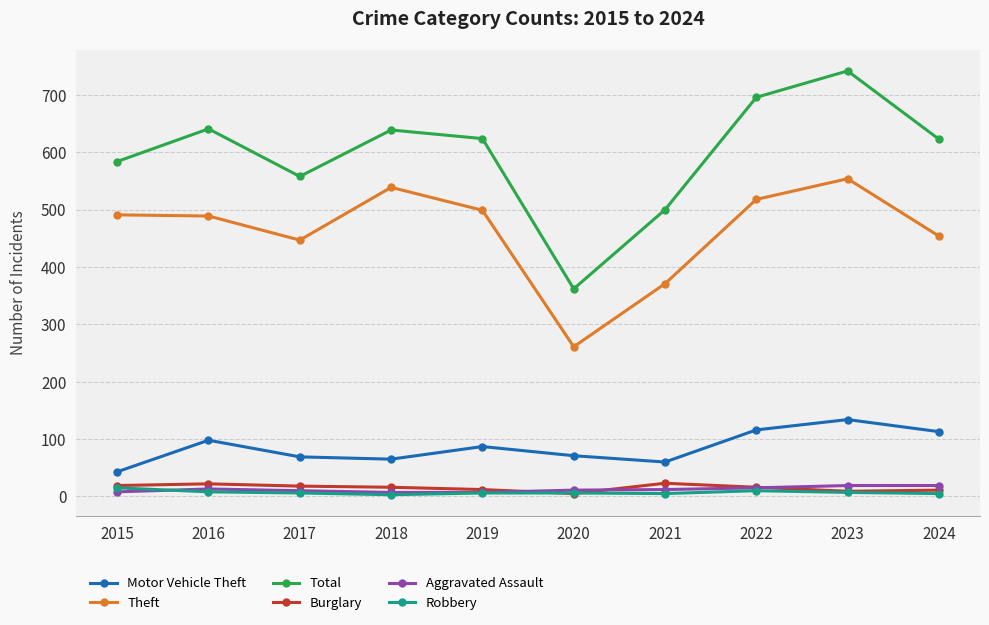

Which series changed the most between 2017 and 2020?

Total